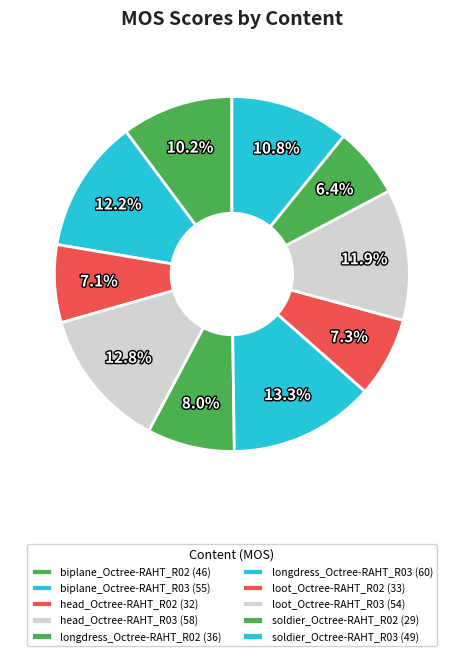

How many segments does this pie chart have?

10